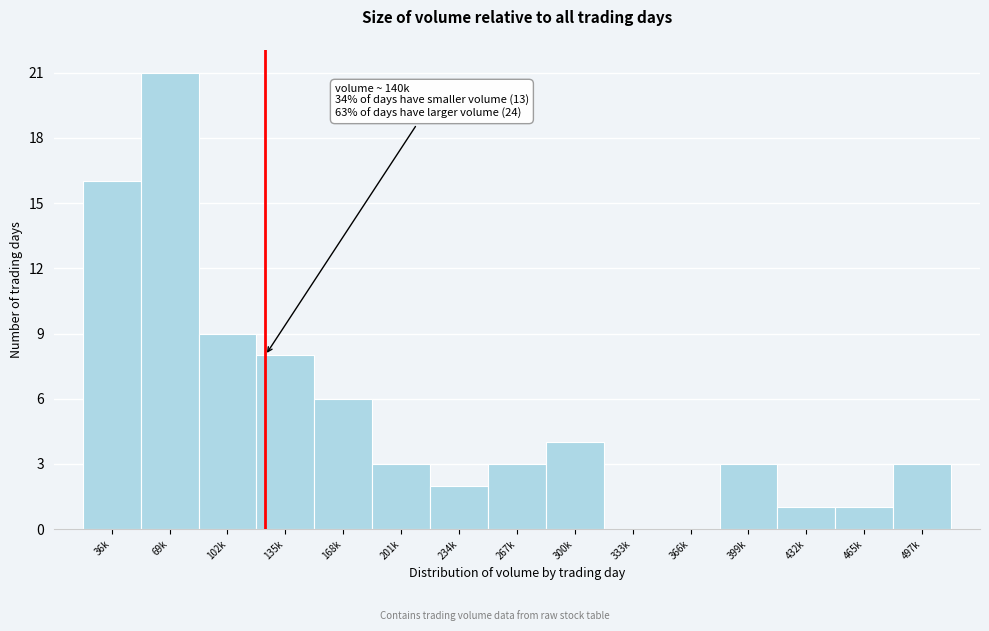

Reading left to right, list all the values displayed in this chart.

36k=16	69k=21	102k=9	135k=8	168k=6	201k=3	234k=2	267k=3	300k=4	333k=0	366k=0	399k=3	432k=1	465k=1	497k=3